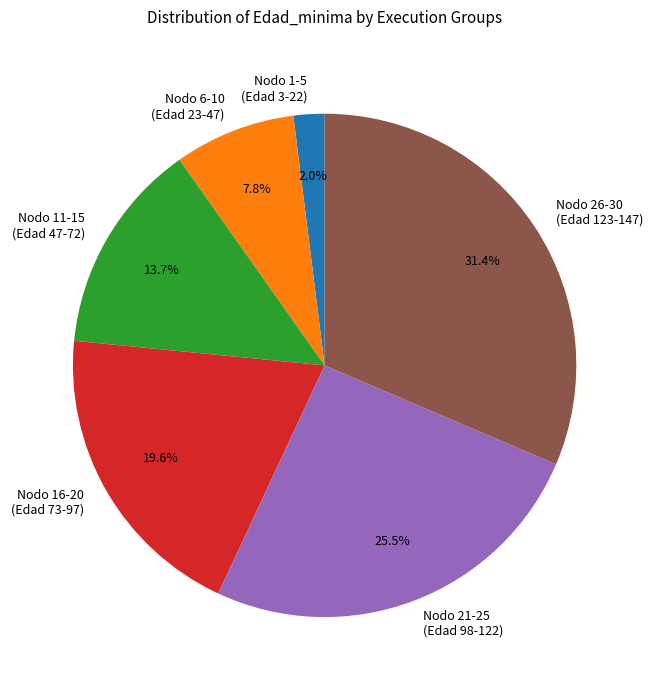

Is there a majority slice in this chart?

No